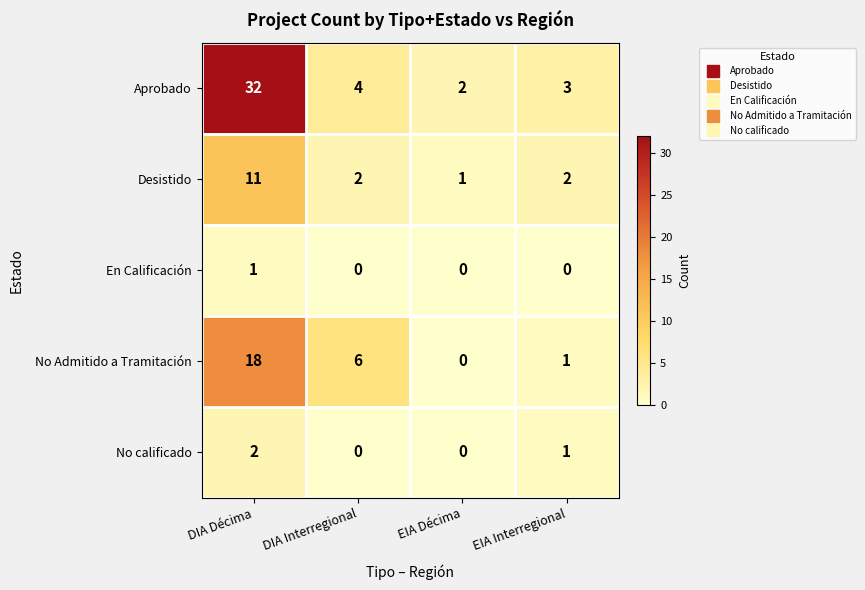

Which series has the largest total across all categories?

Aprobado